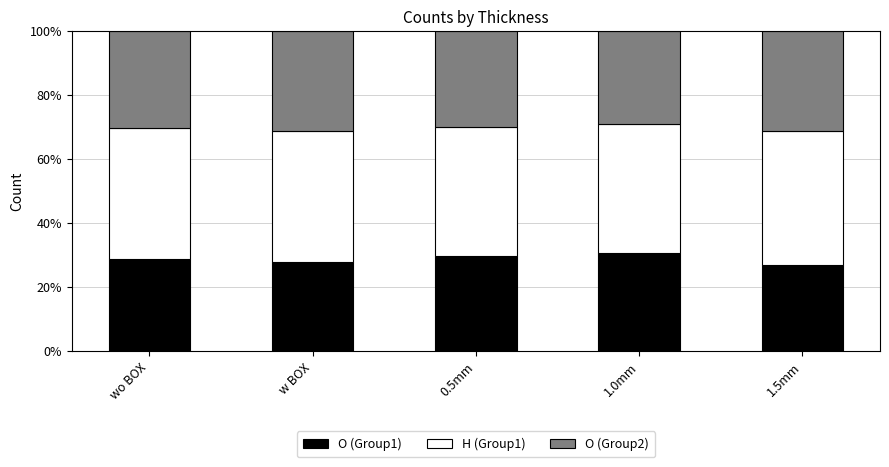

What is the average value of the O (Group1) series?

28.9